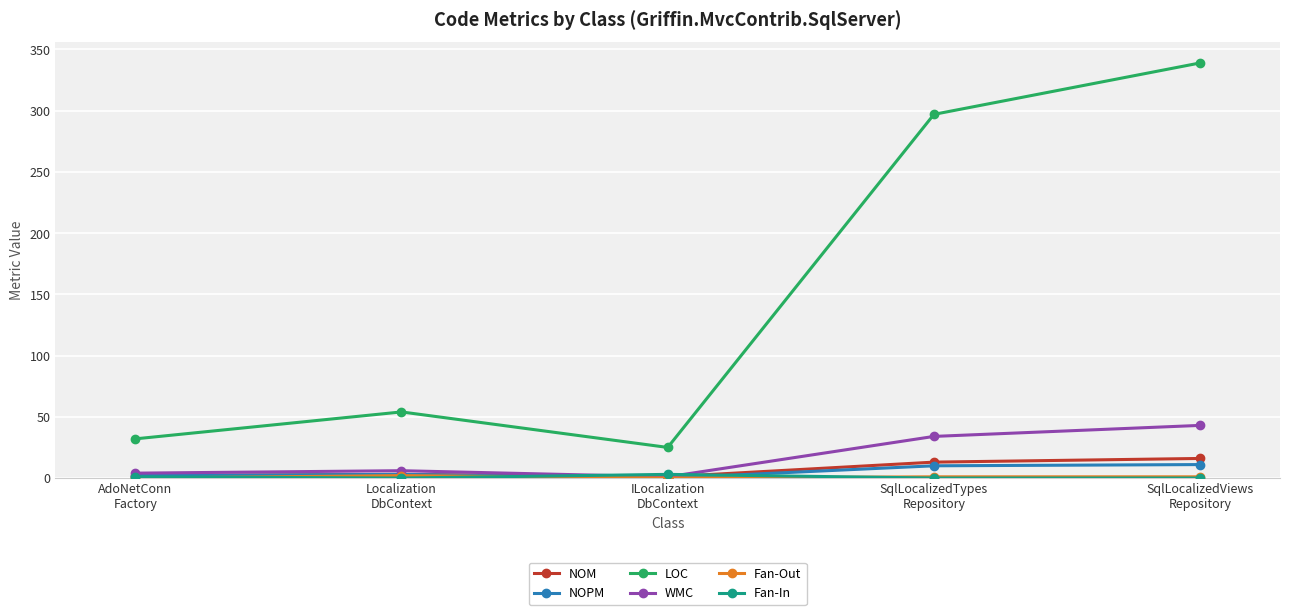

Which series has the largest total across all categories?

LOC